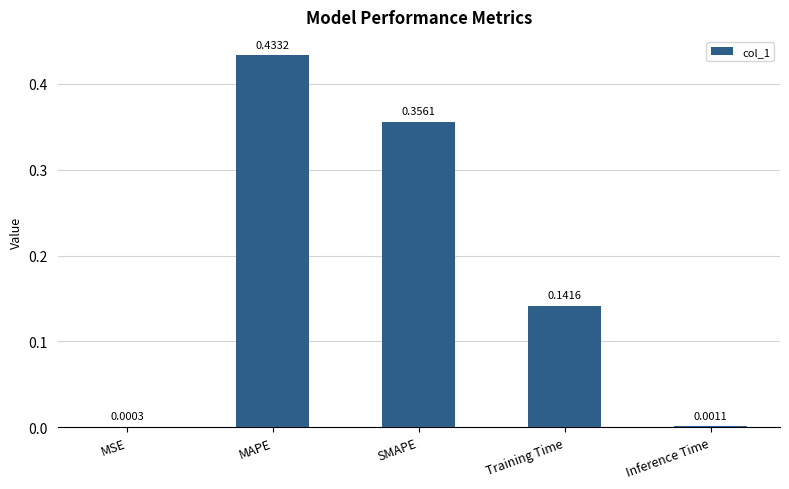

What is the sum of all values?

0.9